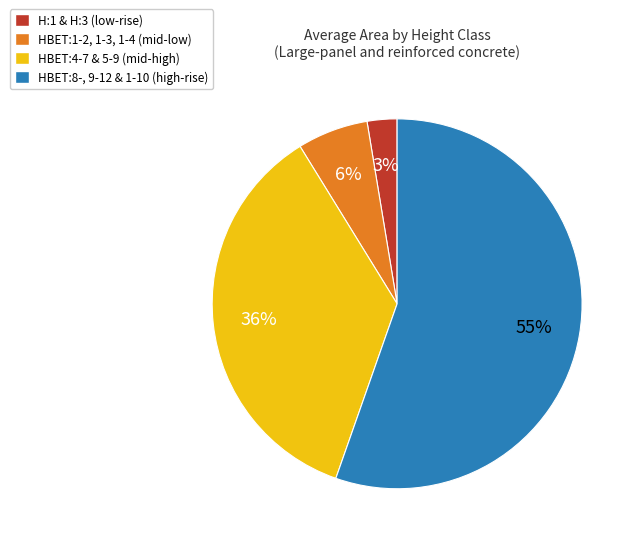

Which slice represents more than half of the pie?

HBET:8-, 9-12 & 1-10 (high-rise)